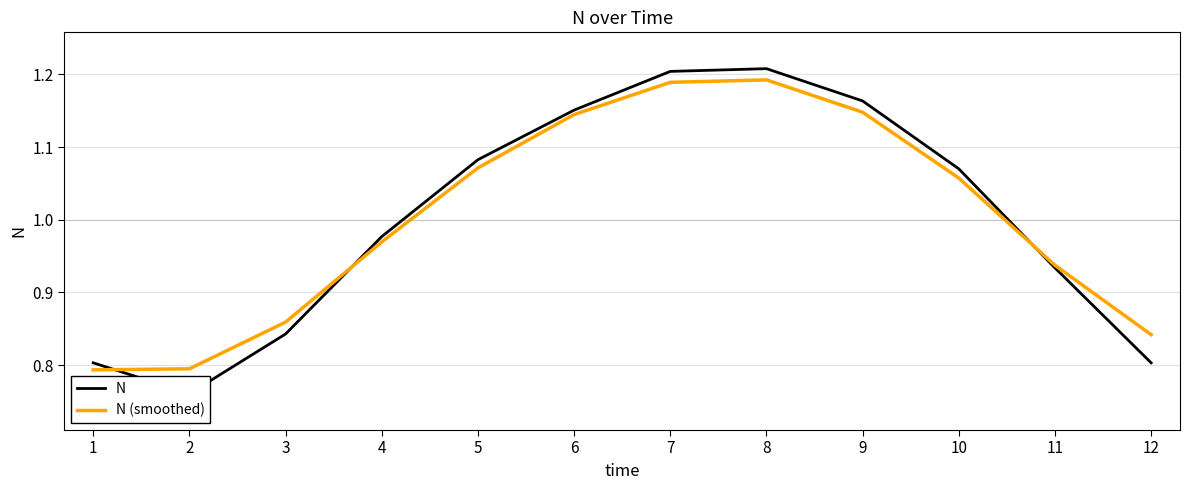

What is the smallest value displayed?

0.8